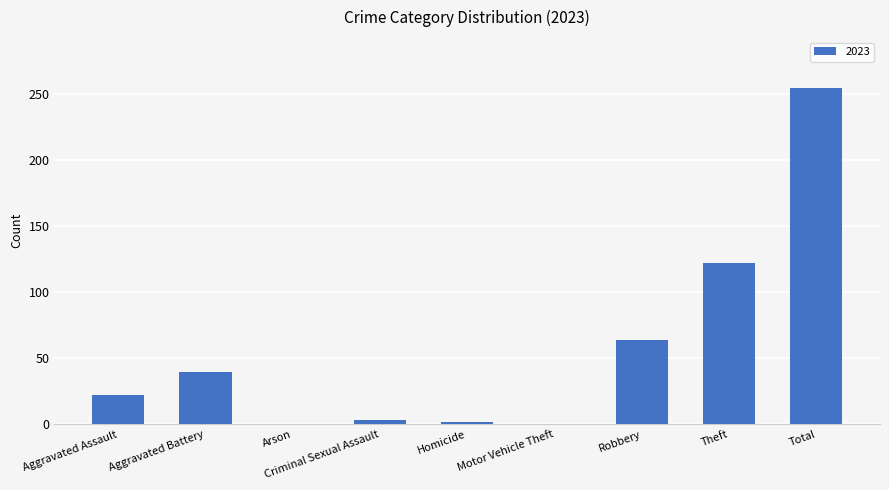

At which category does the chart reach its peak across all series?

Total